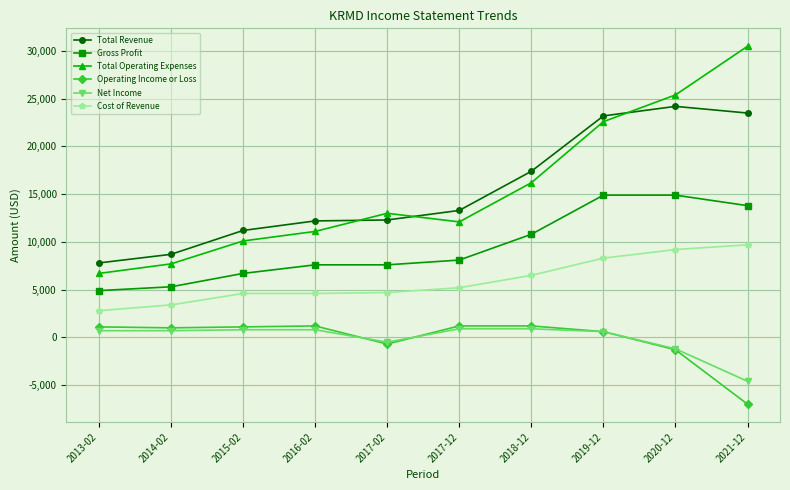

What are all the series names shown in the legend?

Total Revenue, Gross Profit, Total Operating Expenses, Operating Income or Loss, Net Income, Cost of Revenue